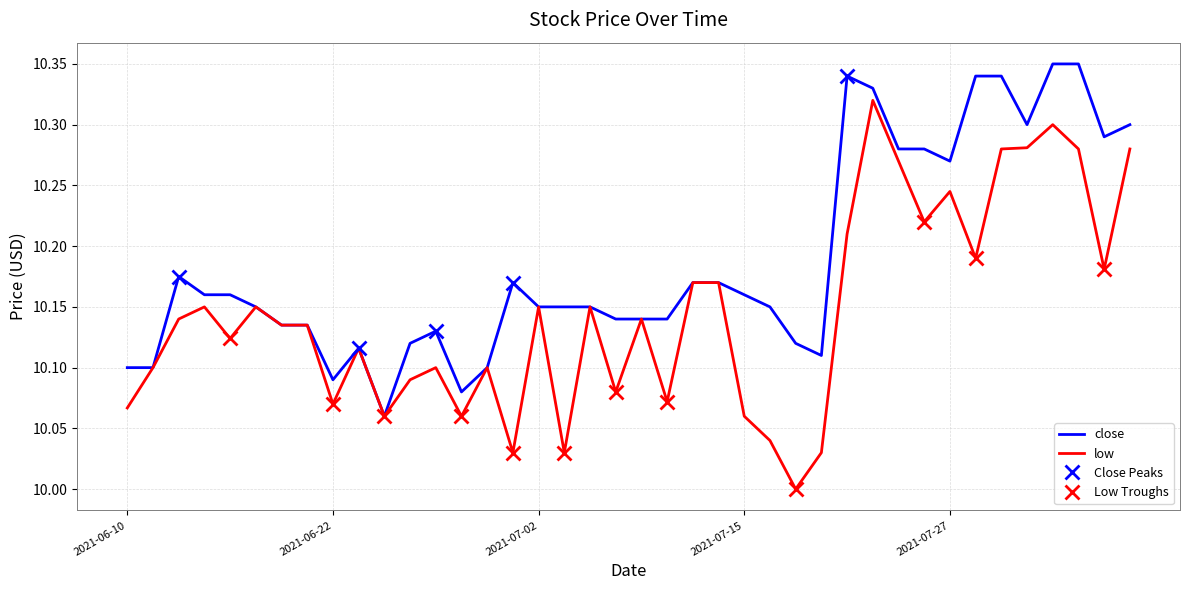

Which series changed the most between 2021-06-22 and 2021-08-02?

close